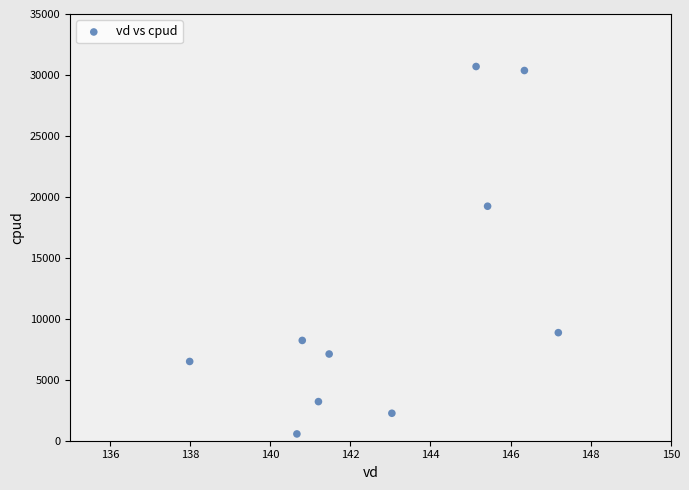

What is the range of Y values (max minus min)?

30136.4